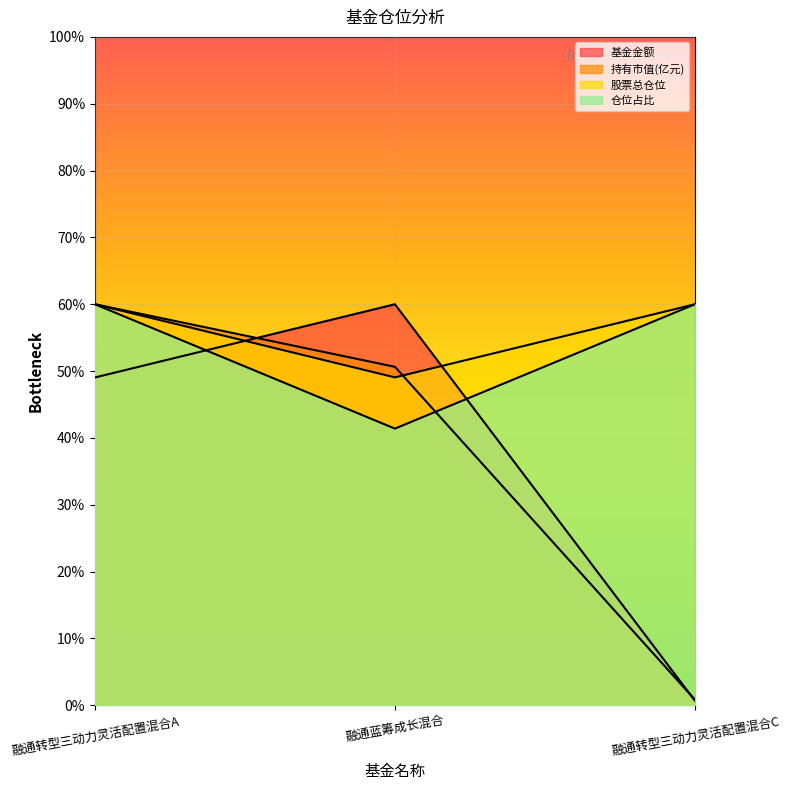

Rank the series at 融通转型三动力灵活配置混合A from lowest to highest value.

基金金额, 持有市值(亿元), 股票总仓位, 仓位占比